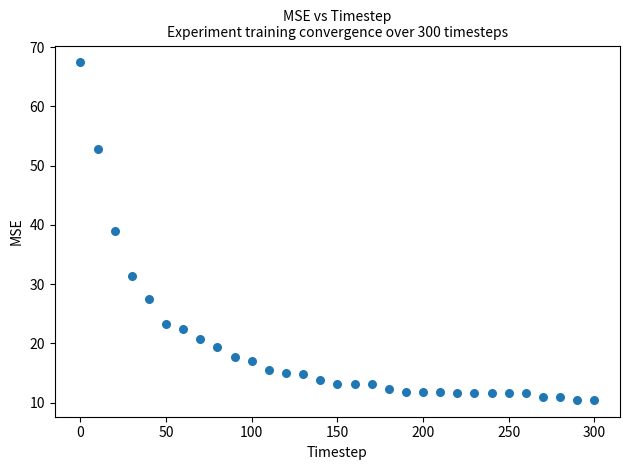

What Y value in the scatter plot is closest to 38?

39.0